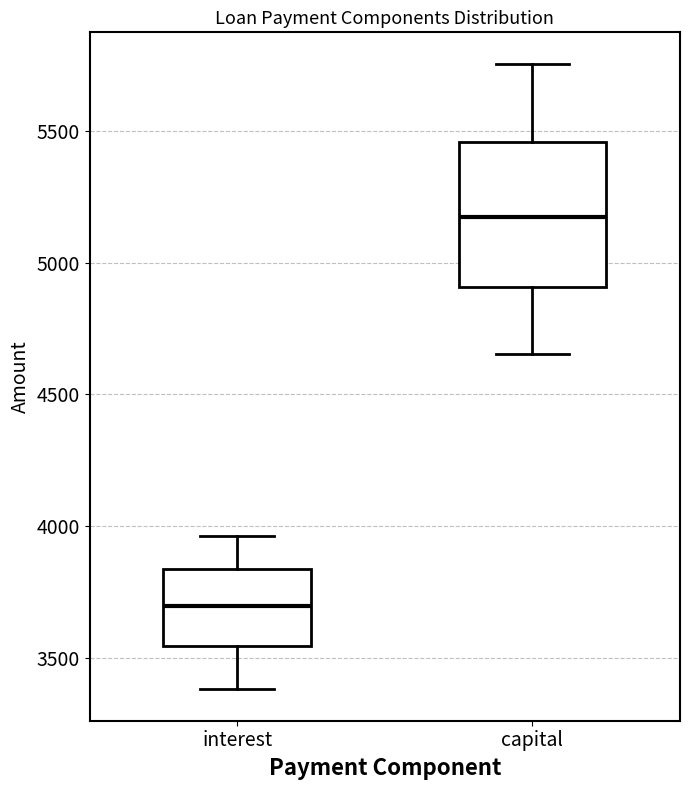

Which box has the lowest median line?

interest